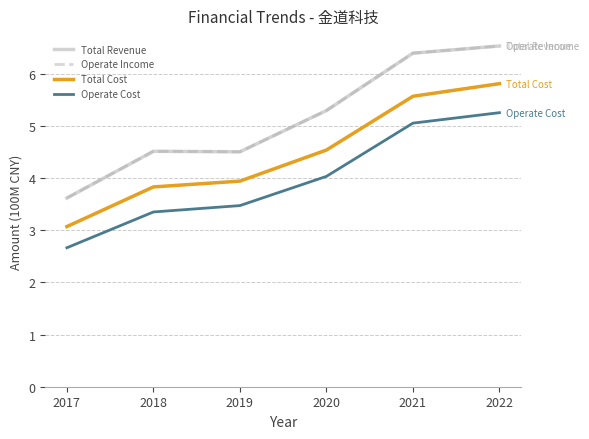

Is this an area chart (filled region under the line)?

No